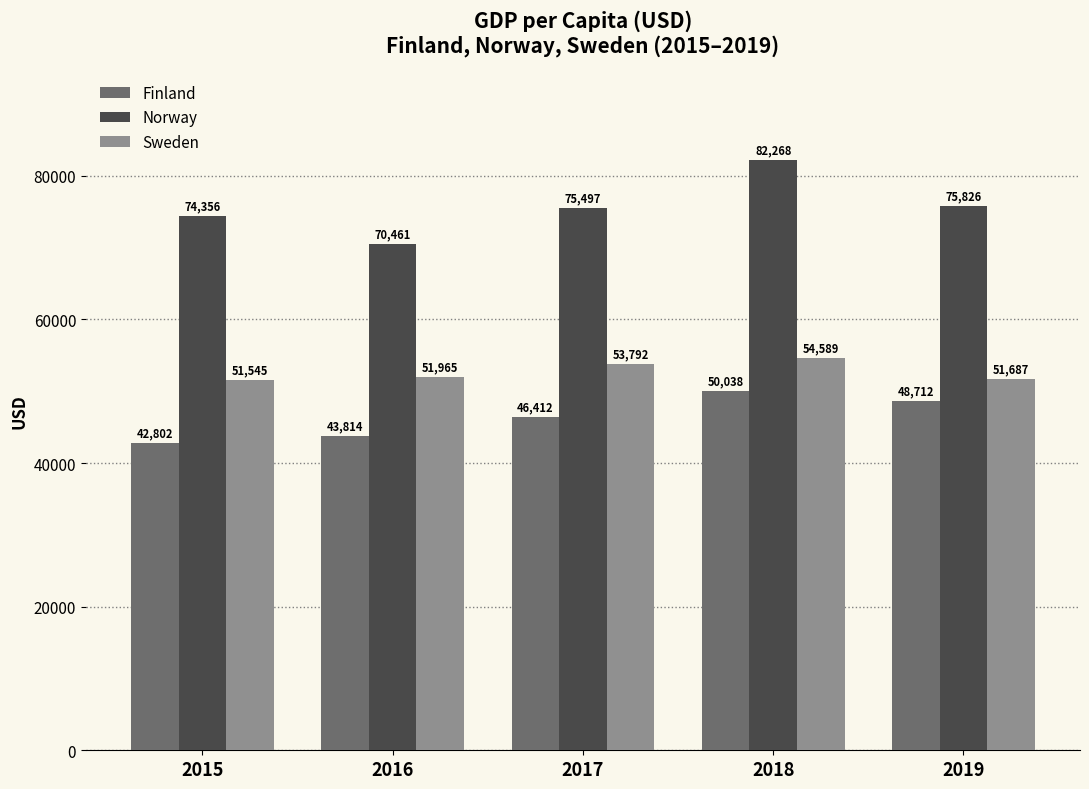

What is the value of the Norway bar at the 2nd from the left?

70461